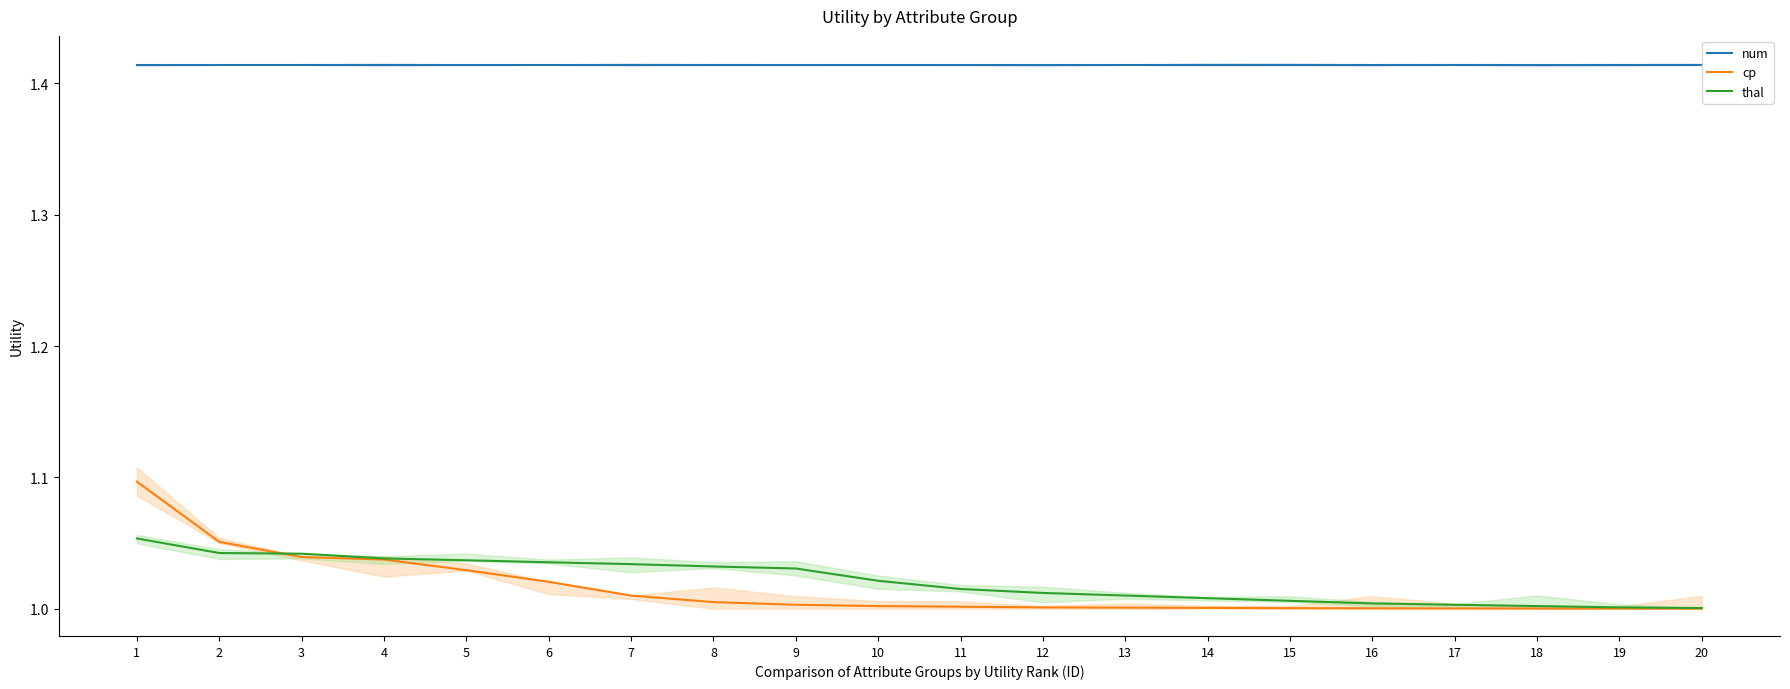

What is the sum of all num values?

28.3